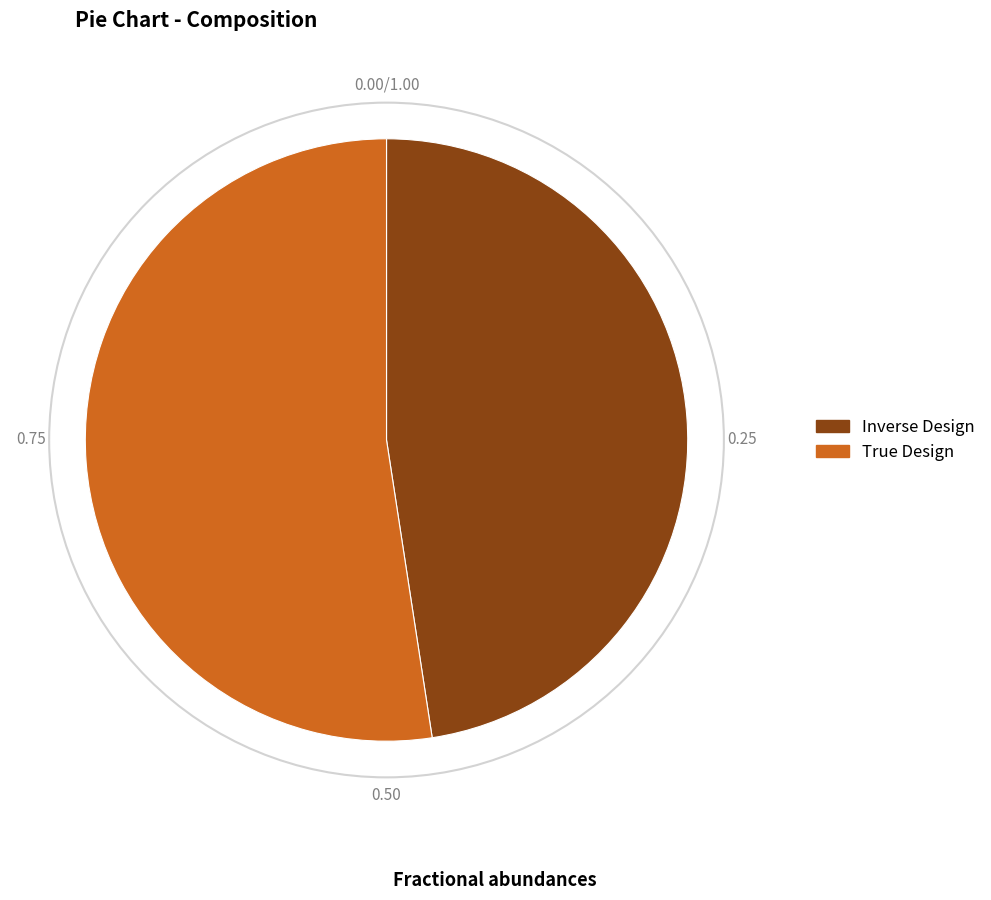

Count the number of slices in the pie.

2